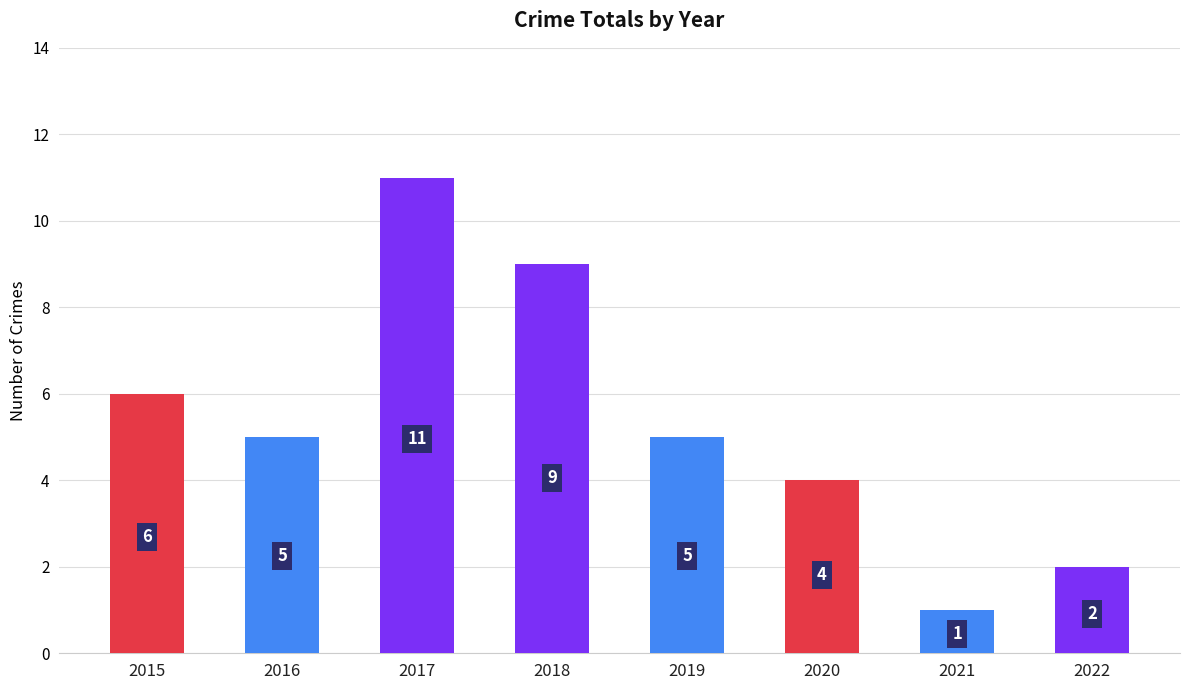

At which label does the data first exceed 5?

2015